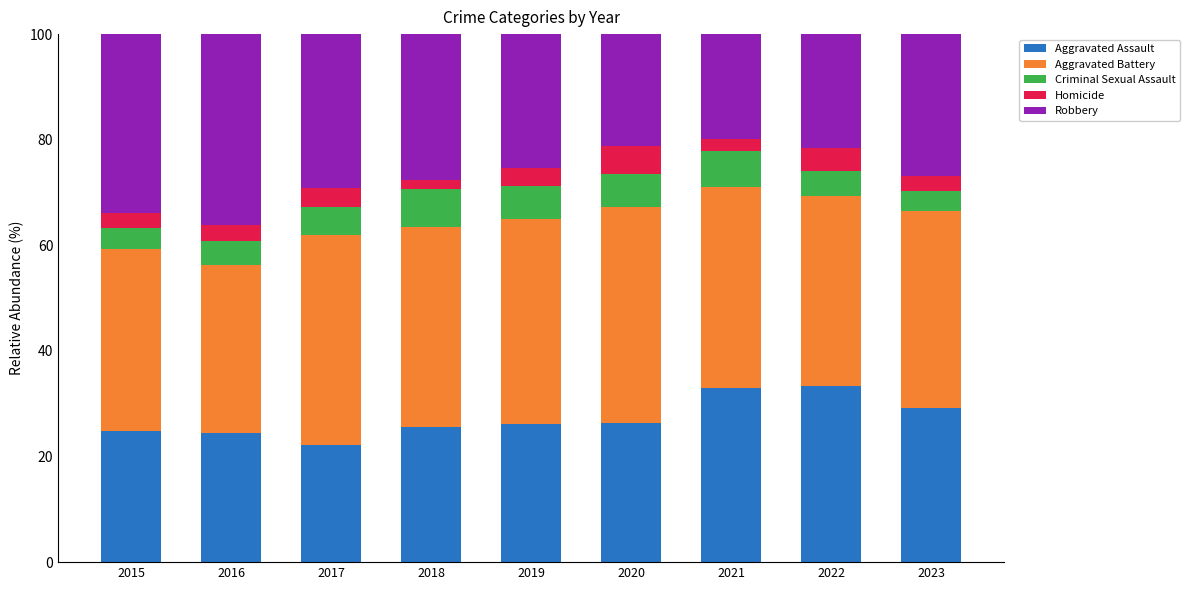

Does the chart contain stacked bars?

Yes